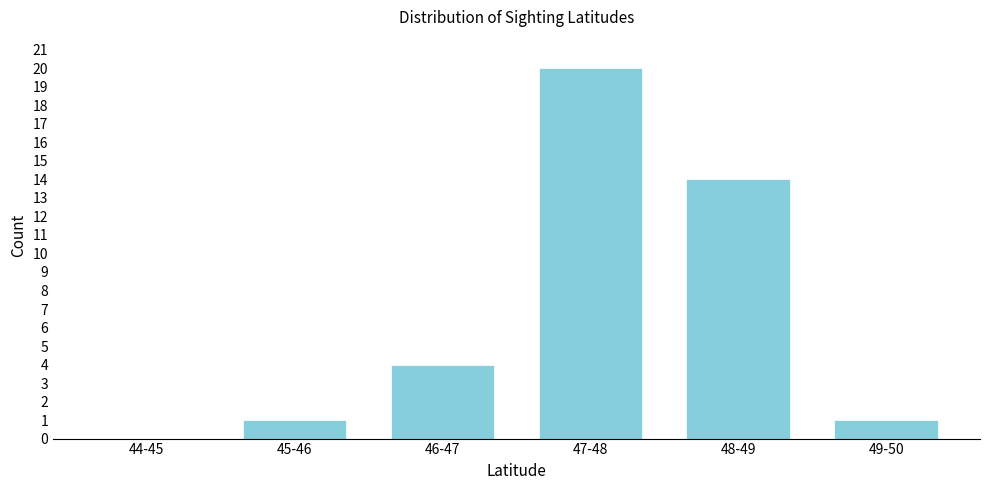

Reading left to right, transcribe all the data shown in this chart.

44-45=0	45-46=1	46-47=4	47-48=20	48-49=14	49-50=1